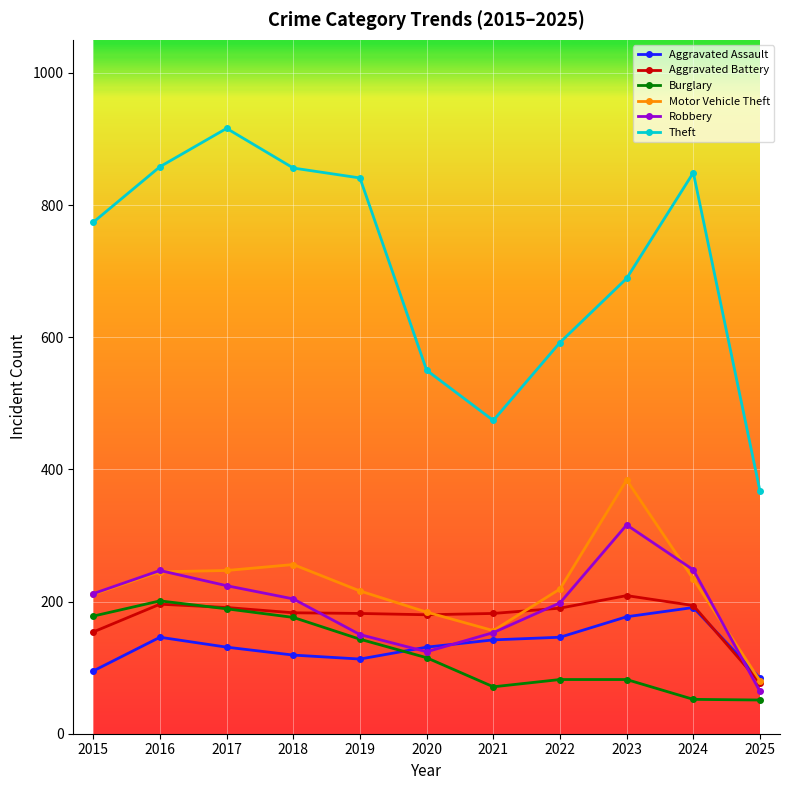

At how many categories does at least one series exceed 509?

9